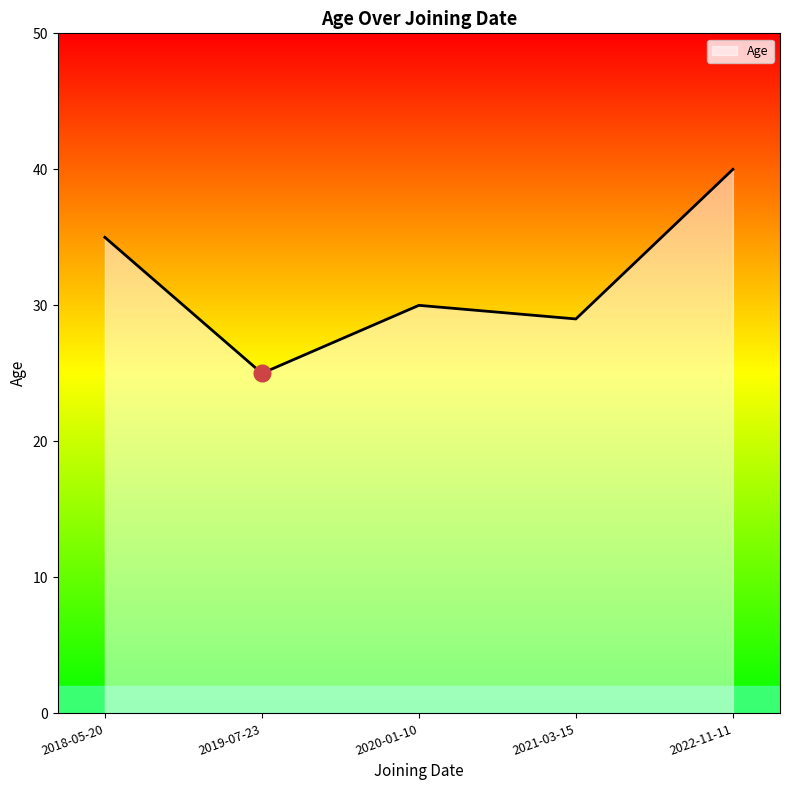

What position from the right is 2020-01-10?

3